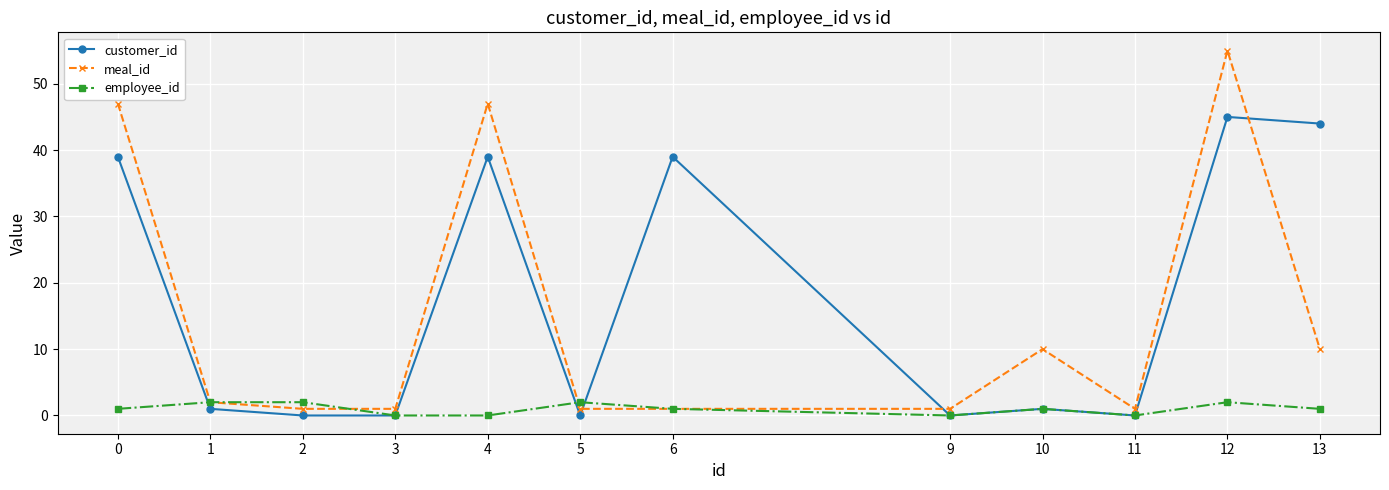

What is the difference between the maximum and minimum values in the meal_id series?

54